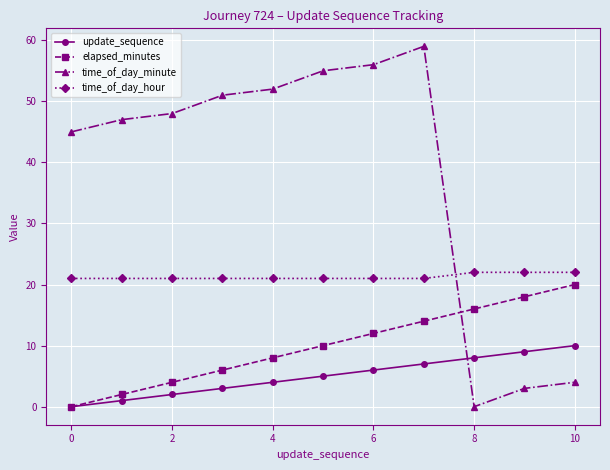

Does the chart display data point markers on the line(s)?

Yes